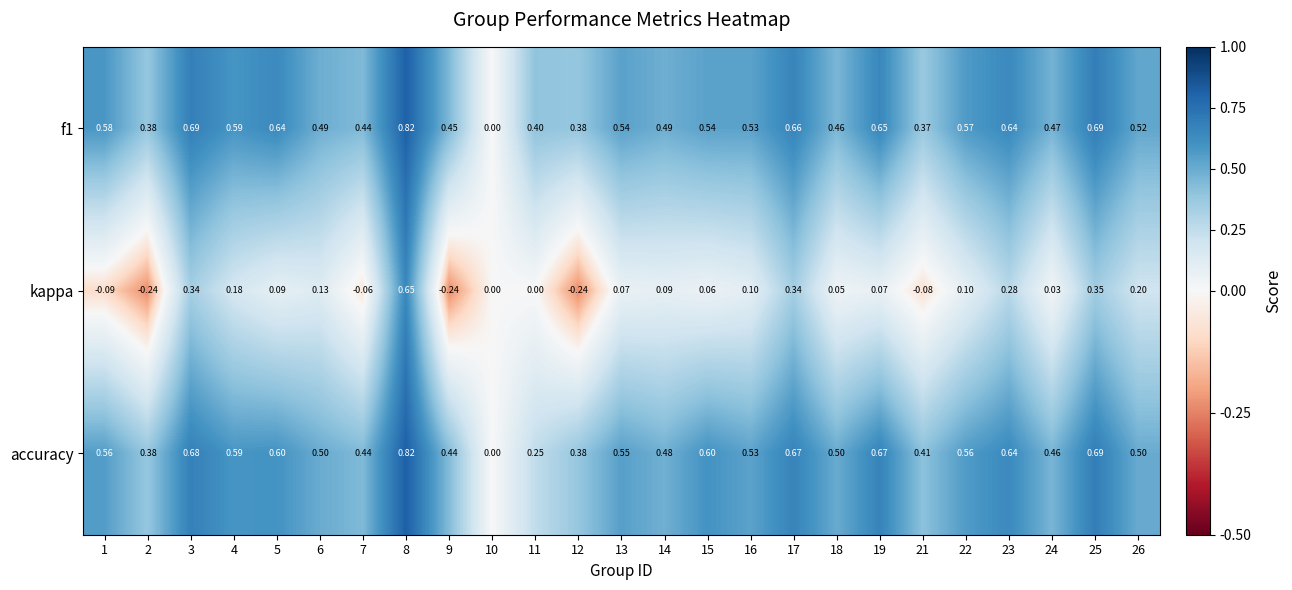

Is the value of accuracy at 5 greater than the value of f1 at 1?

Yes